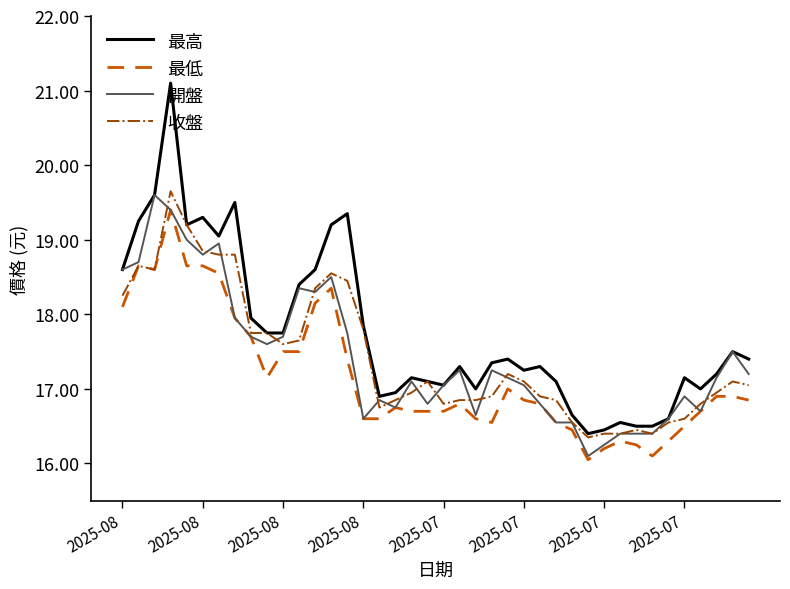

Which series has the widest spread of values?

最高